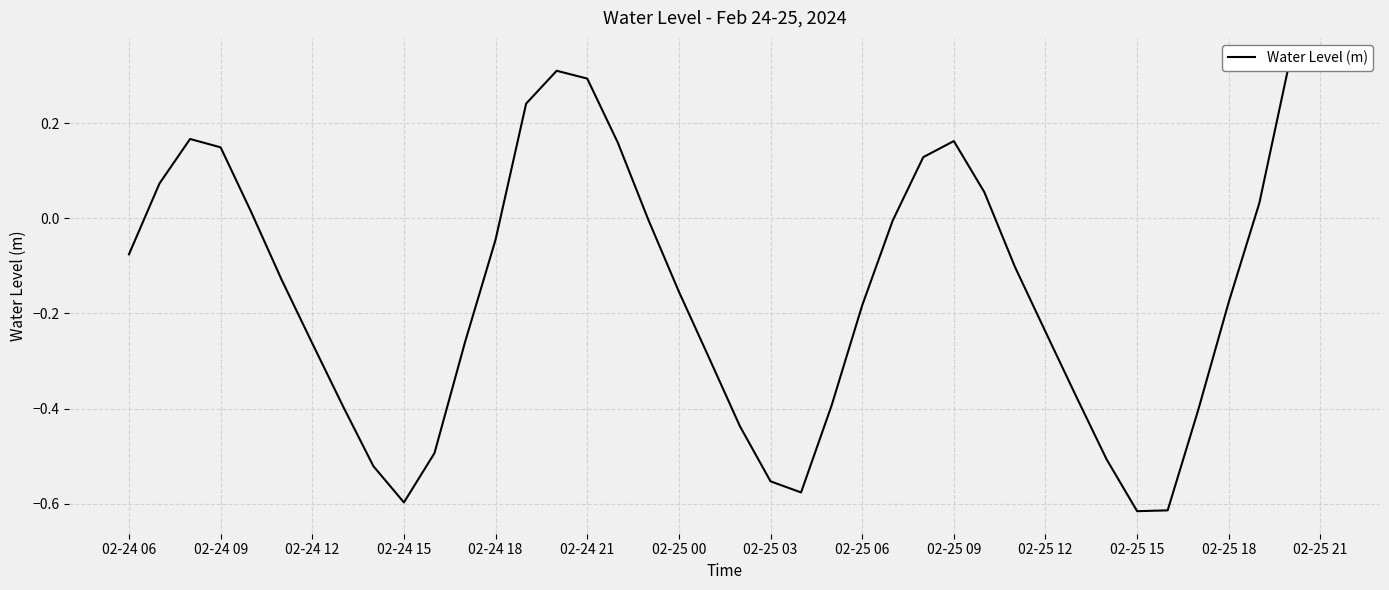

How many points are higher than both their immediate neighbors (excluding endpoints)?

4